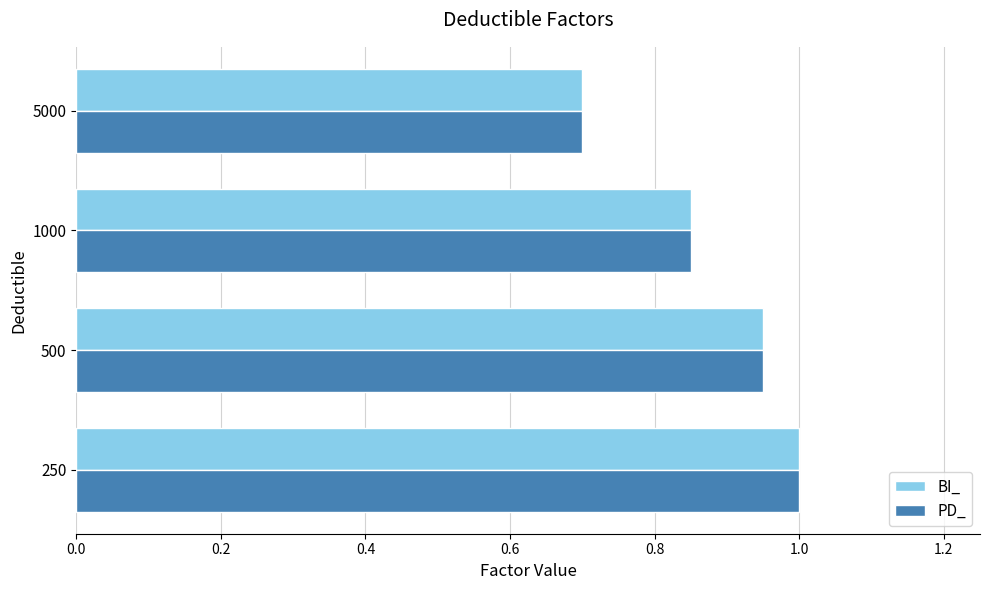

At how many categories does at least one series exceed 0?

4